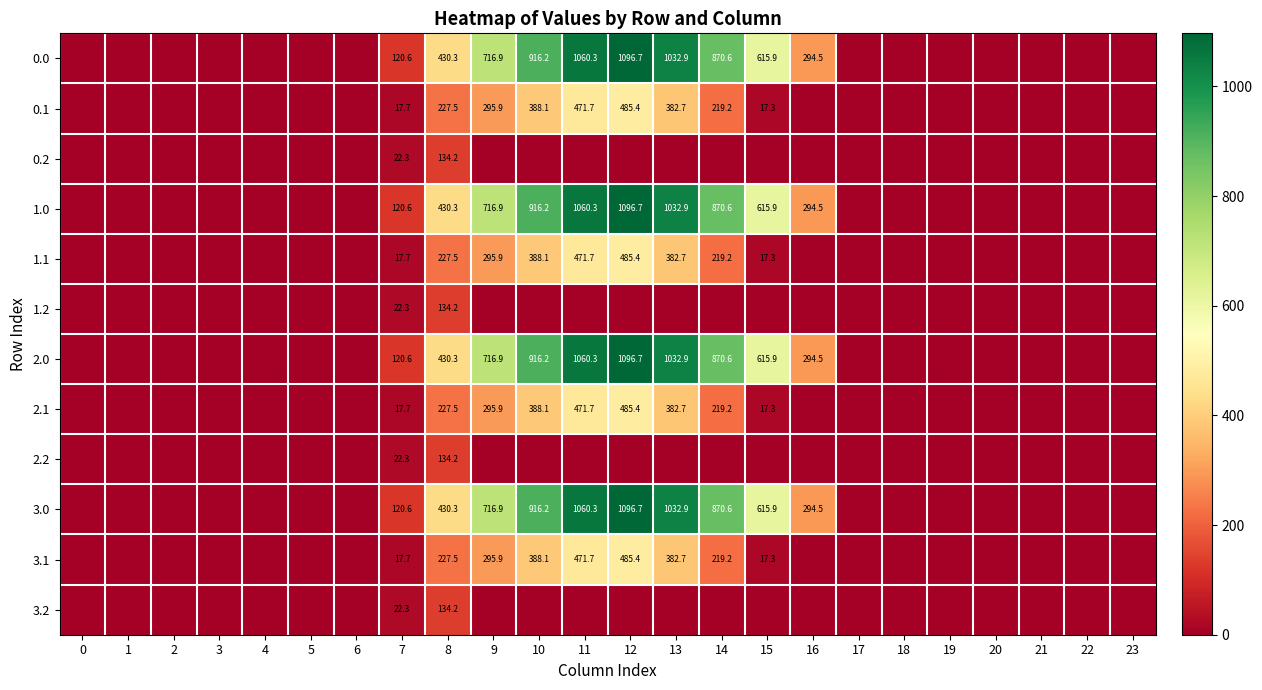

The value of 2.0 at 16 is 294.5. True or false?

True